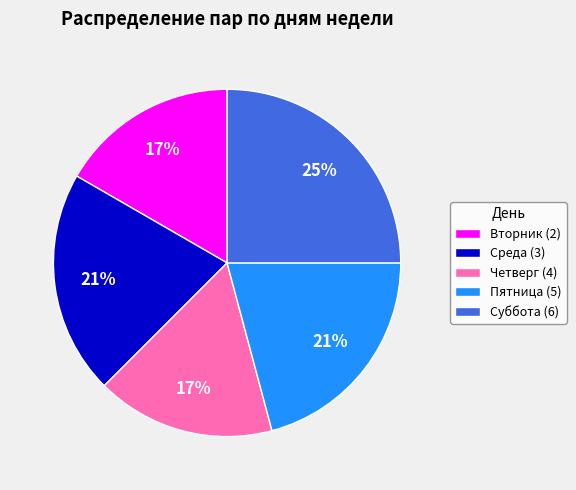

Do Среда (3) and Вторник (2) together represent more than half of the pie?

No